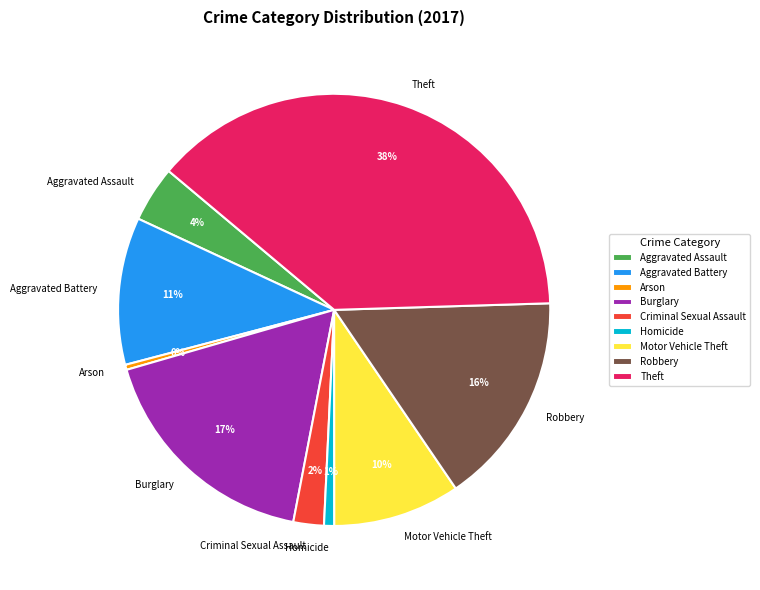

Which category has the biggest portion of the pie?

Theft